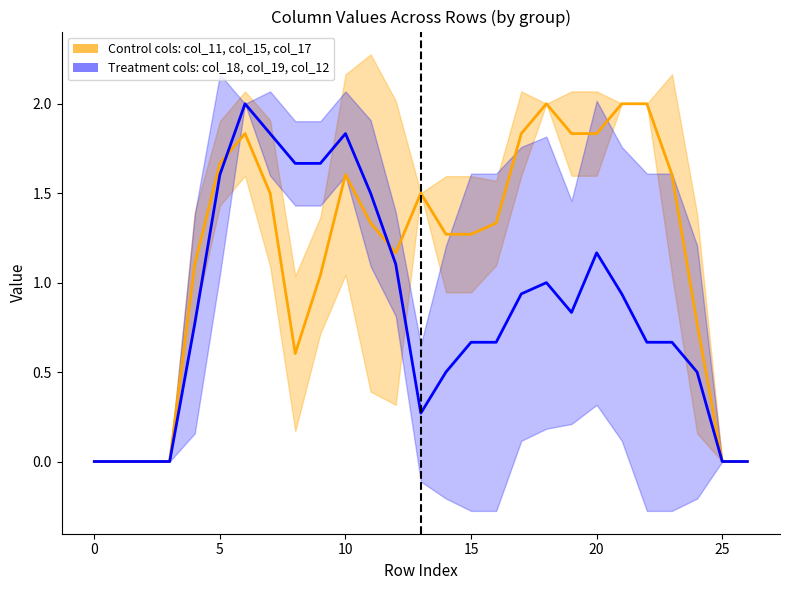

At which category is the sum across all series the highest?

6